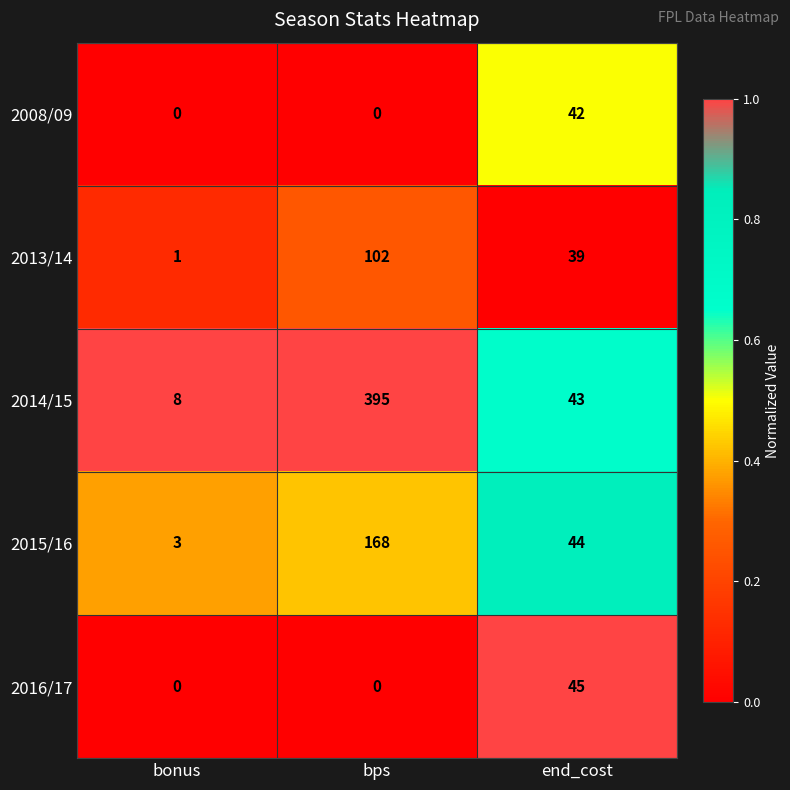

Which series has the widest spread of values?

2014/15